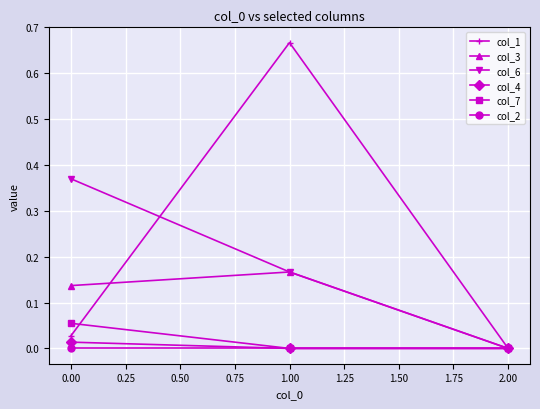

How many col_7 values are between 0 and 1?

3